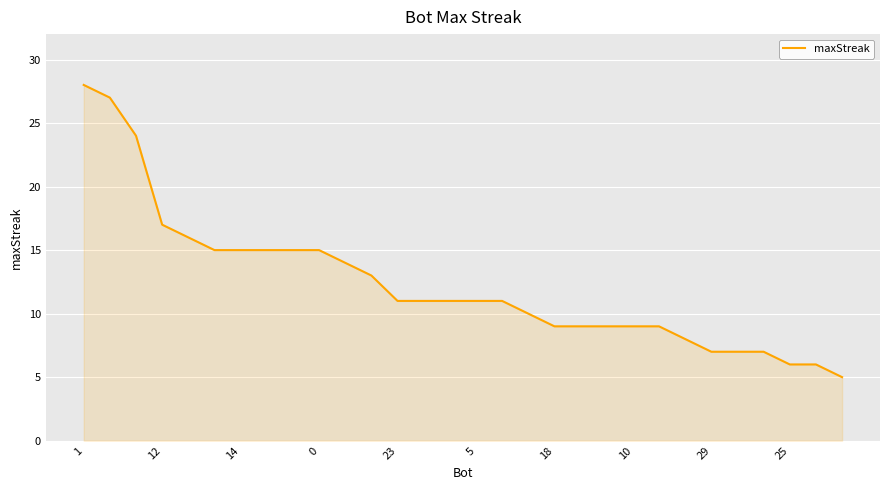

What is the difference between the maximum and minimum values?

23